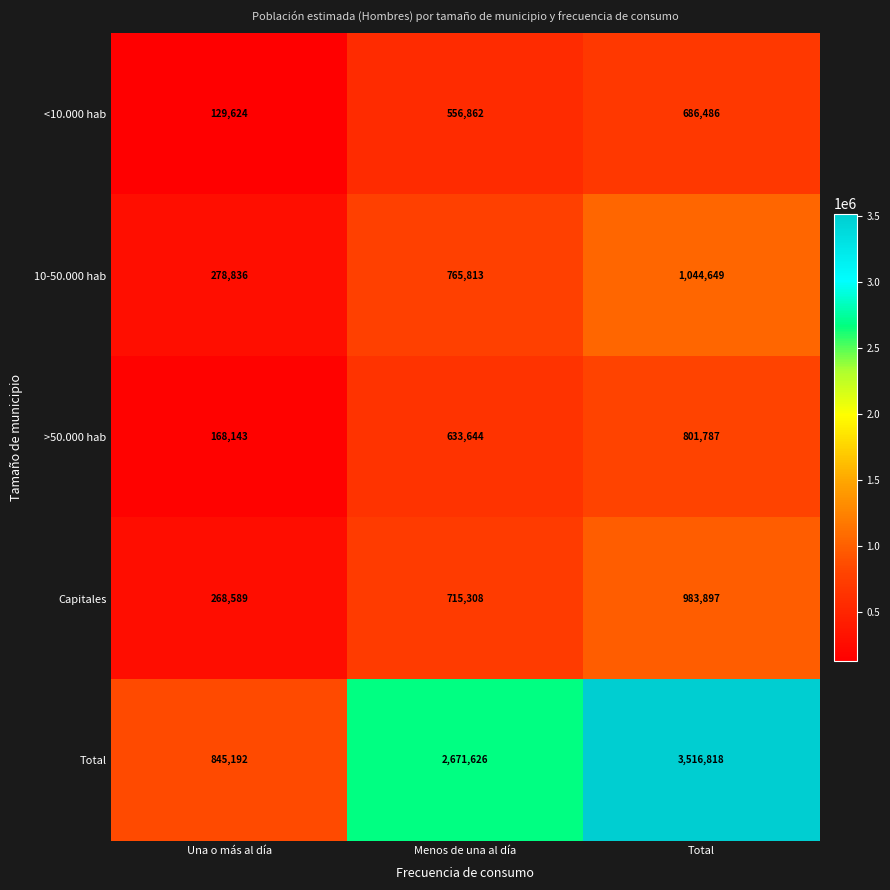

Is it true that <10.000 hab equals 686486 at Total?

True